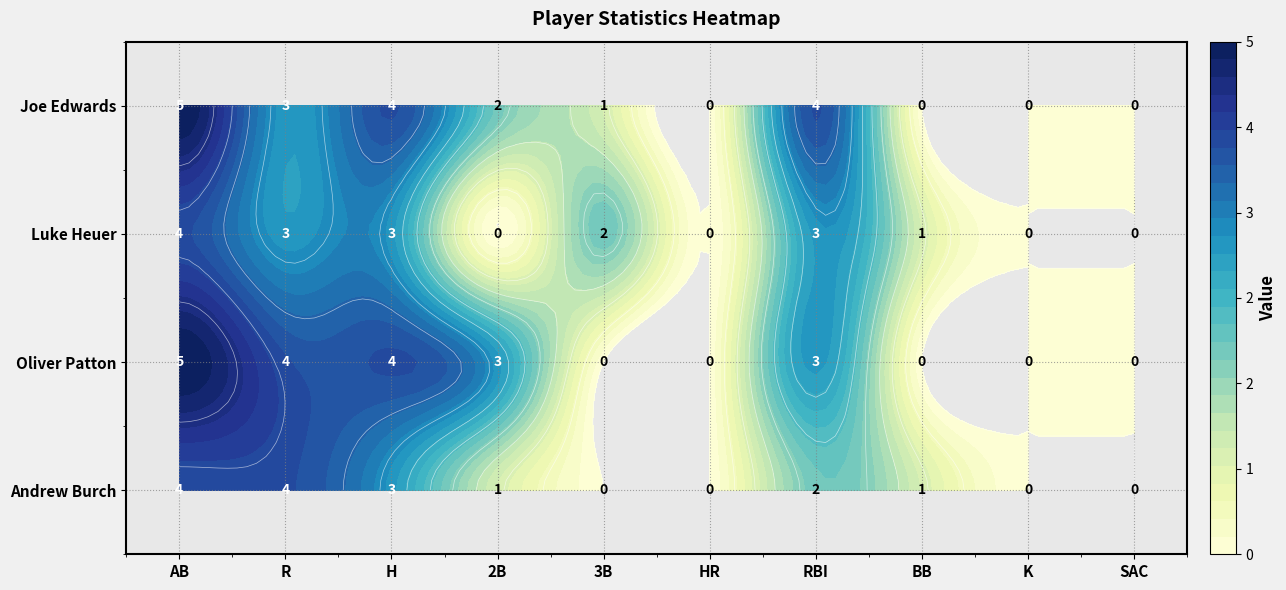

How many positive values does the Oliver Patton series have?

5